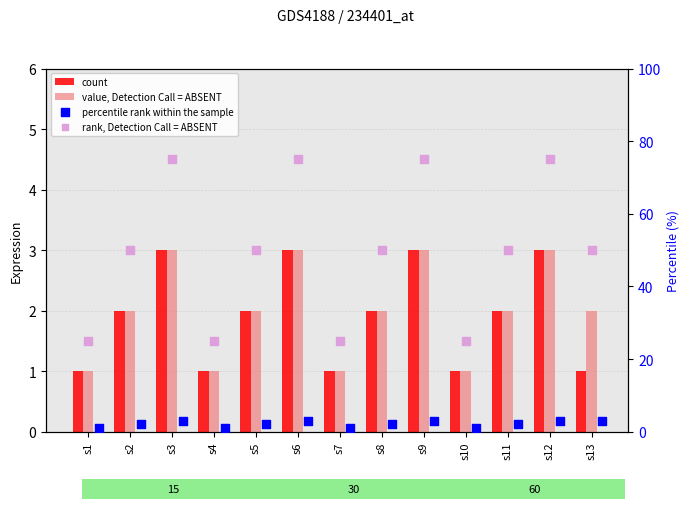

Is the value of rank, Detection Call = ABSENT at s7 greater than the value of value, Detection Call = ABSENT at s5?

Yes